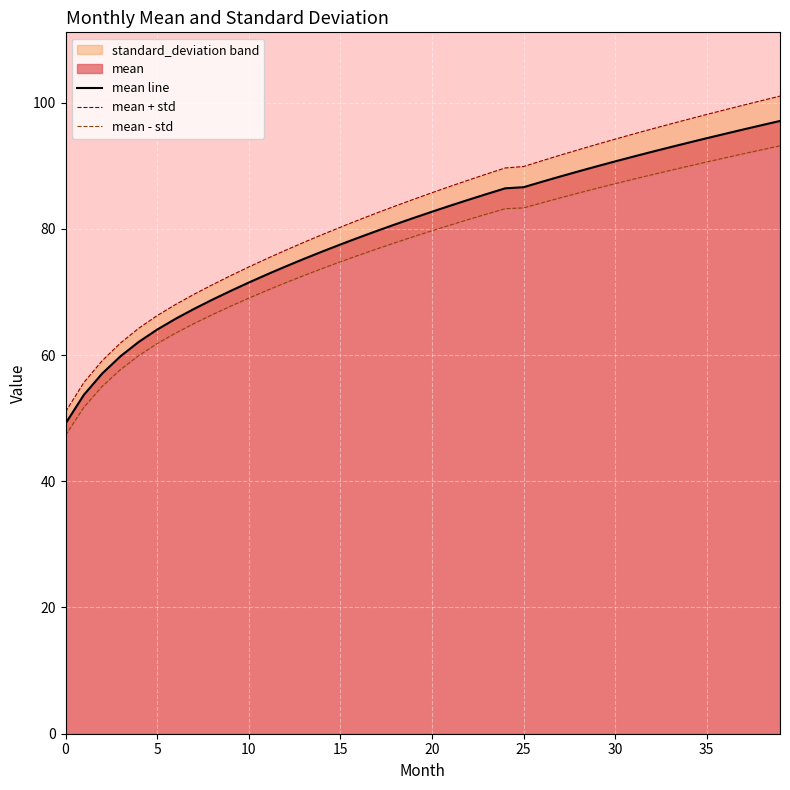

What is the spread (max minus min) of values at 12?

5.2